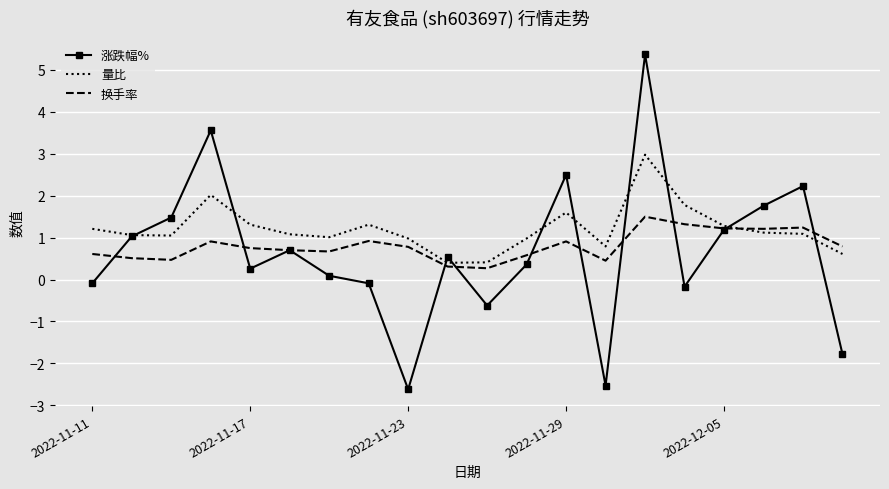

What is the minimum value shown in the chart?

-2.6